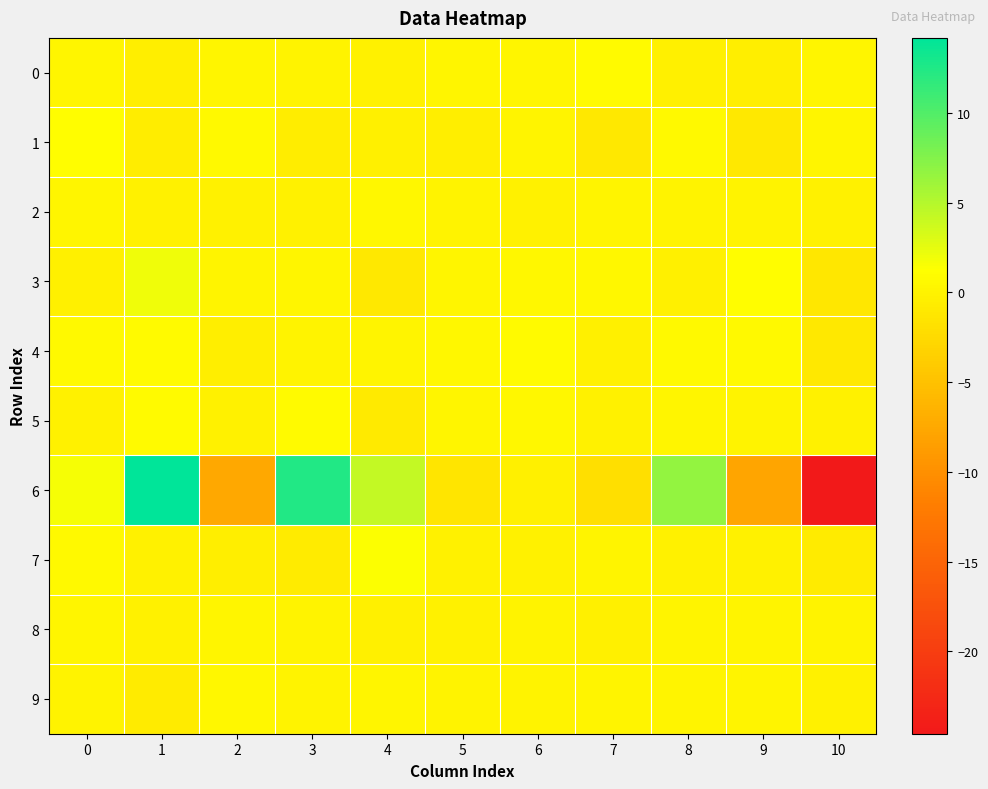

Which series changed the most between 1 and 3?

6